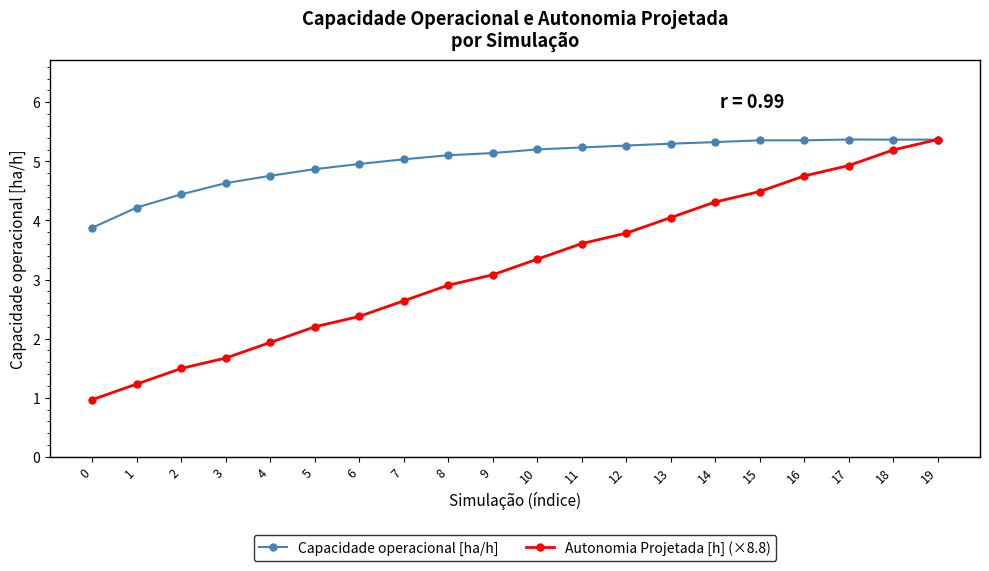

Between 2 and 8, which series saw the biggest shift?

Autonomia Projetada [h] (×8.8)